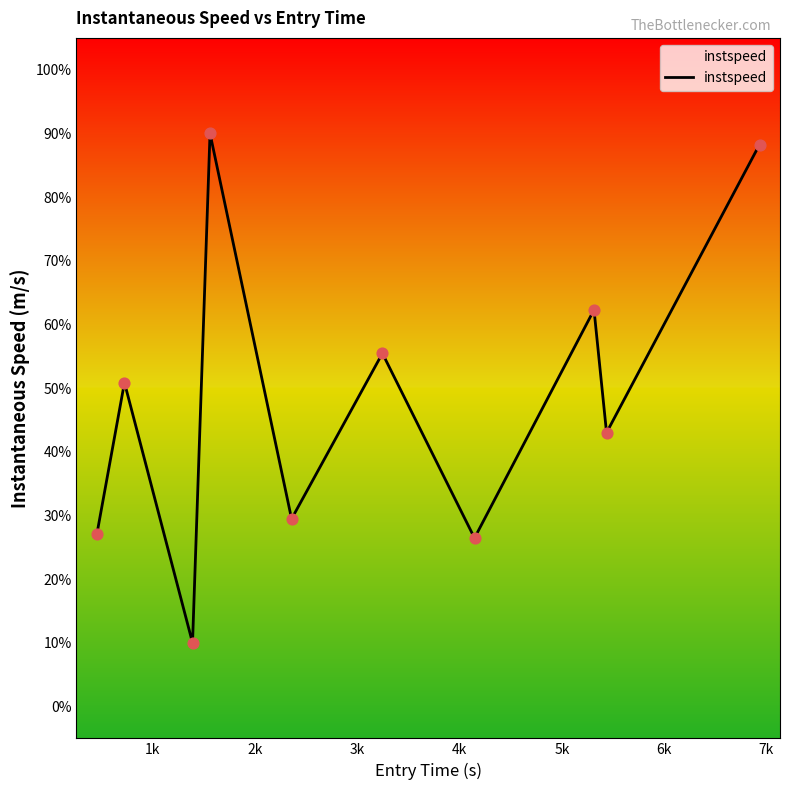

What is the minimum value shown in the chart?

10.0